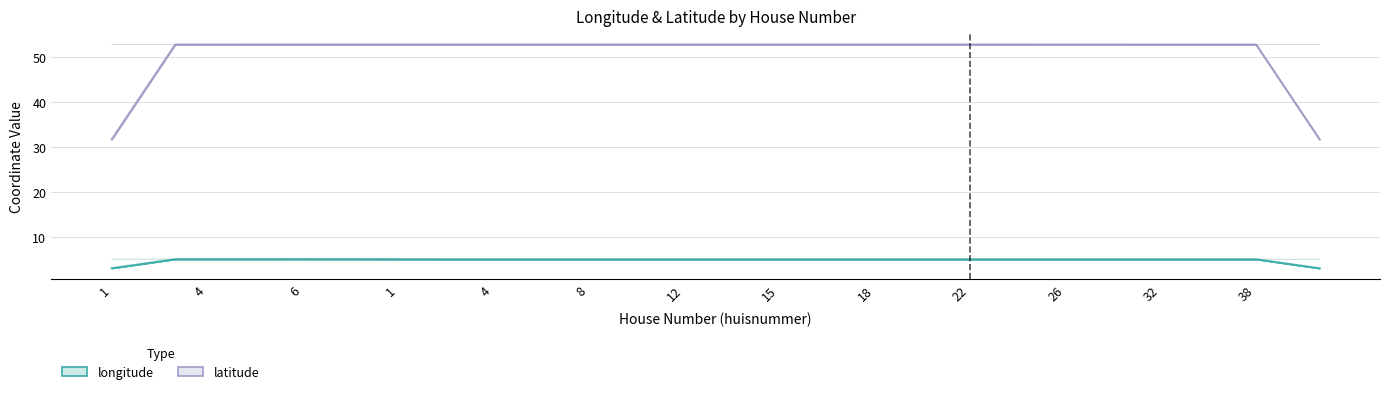

Does the chart have visible grid lines?

Yes